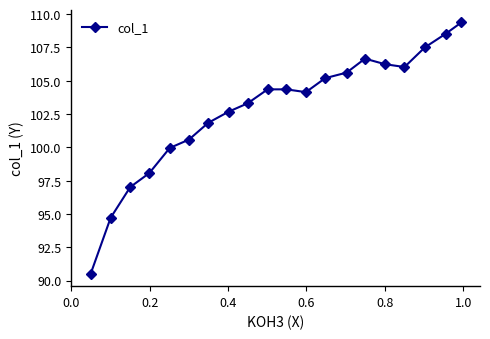

What is the difference between the maximum and minimum values?

18.9